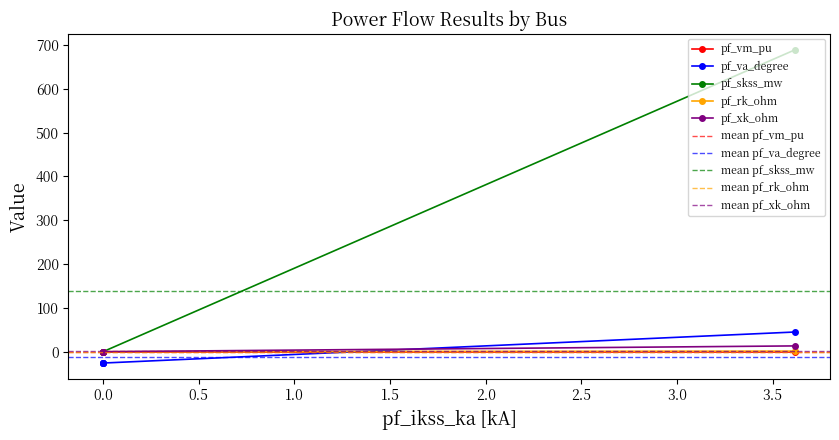

What is the average value of the pf_rk_ohm series?

2.6